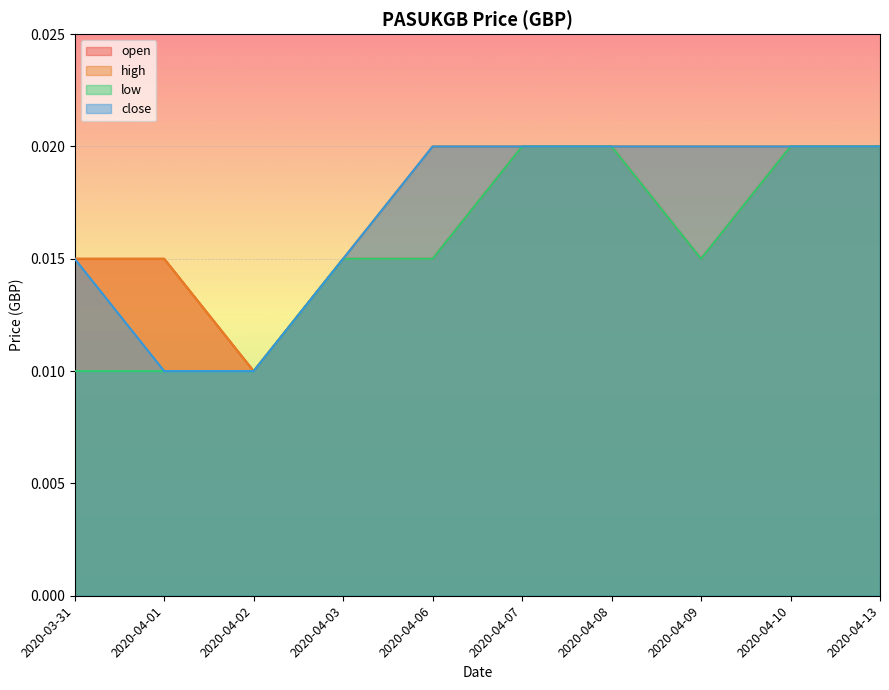

Does the chart display data point markers on the line(s)?

No